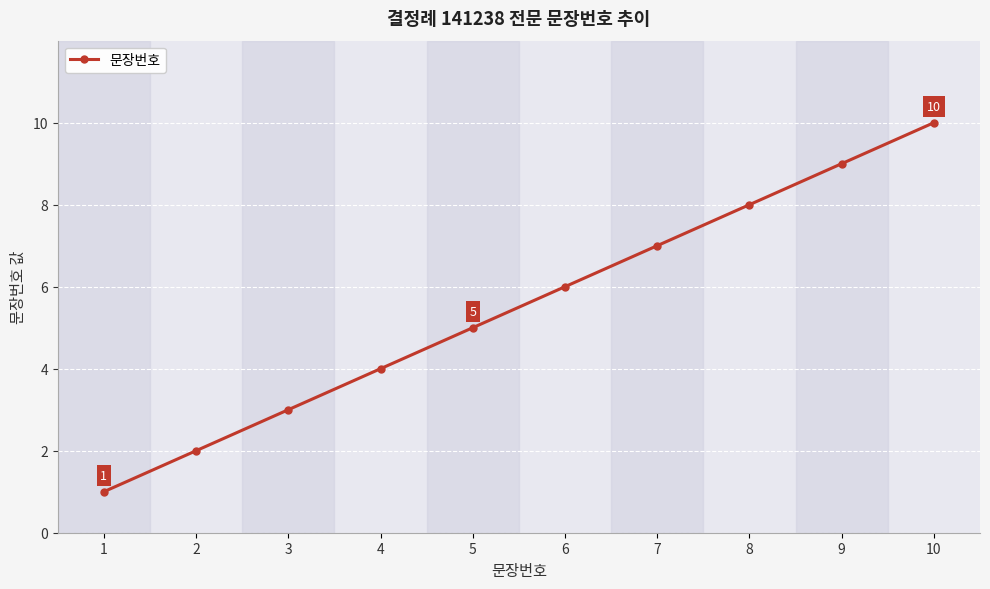

What is the difference between the second highest and second lowest values?

7